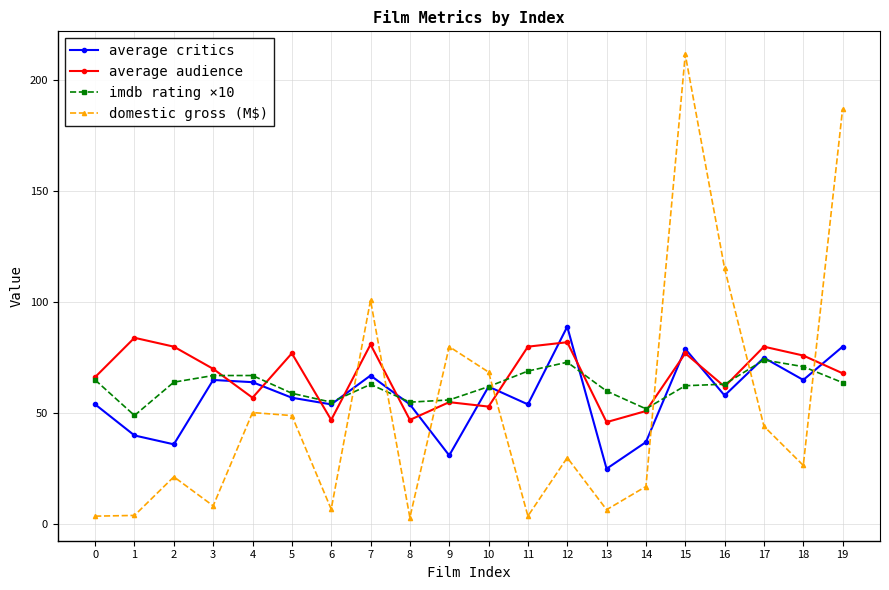

True or false: imdb rating ×10 has more than 2 interior local peaks.

True